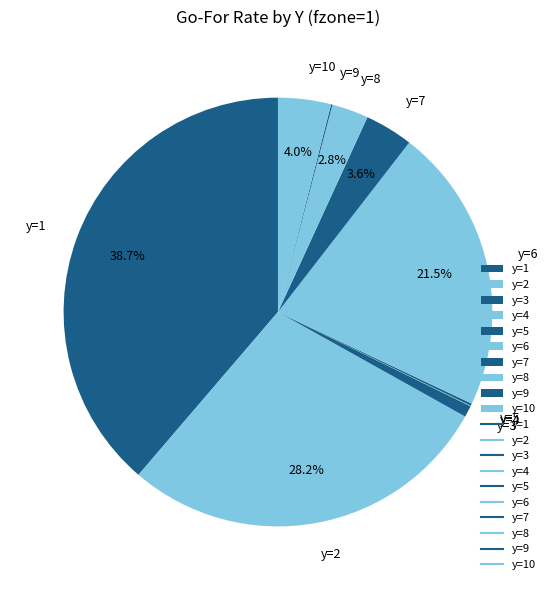

Is there a majority slice in this chart?

No